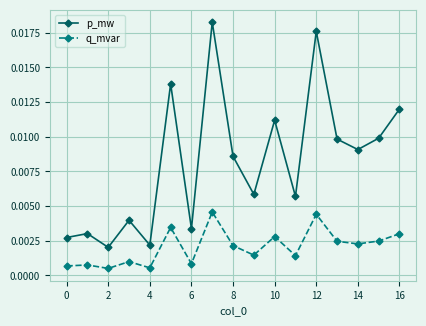

True or false: p_mw and q_mvar intersect in this chart.

False